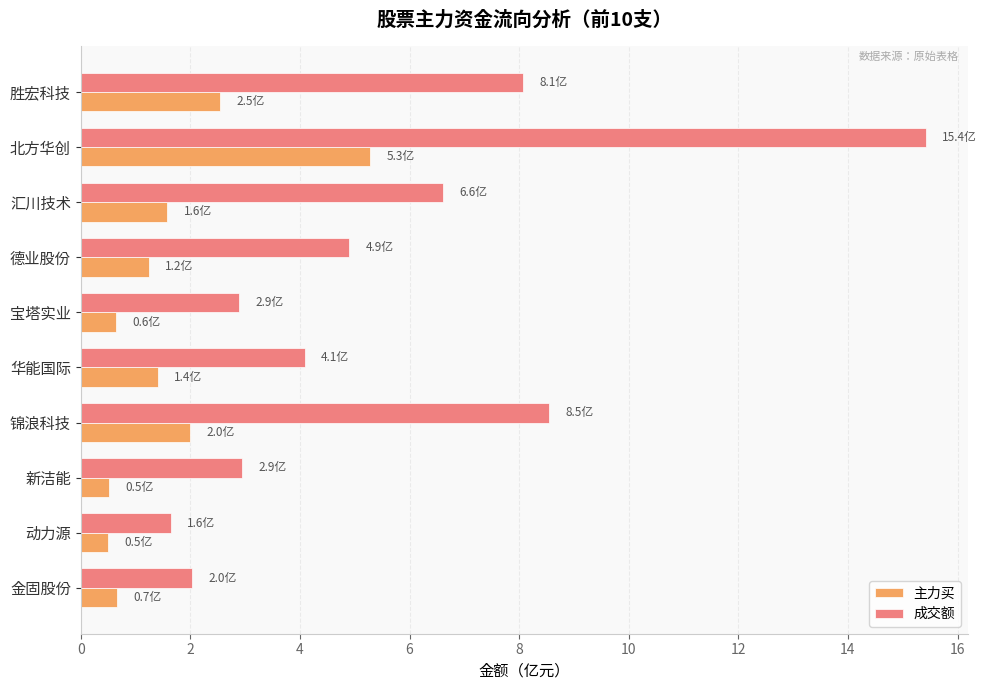

Is the value of 成交额 at 金固股份 greater than the value of 主力买 at 北方华创?

No